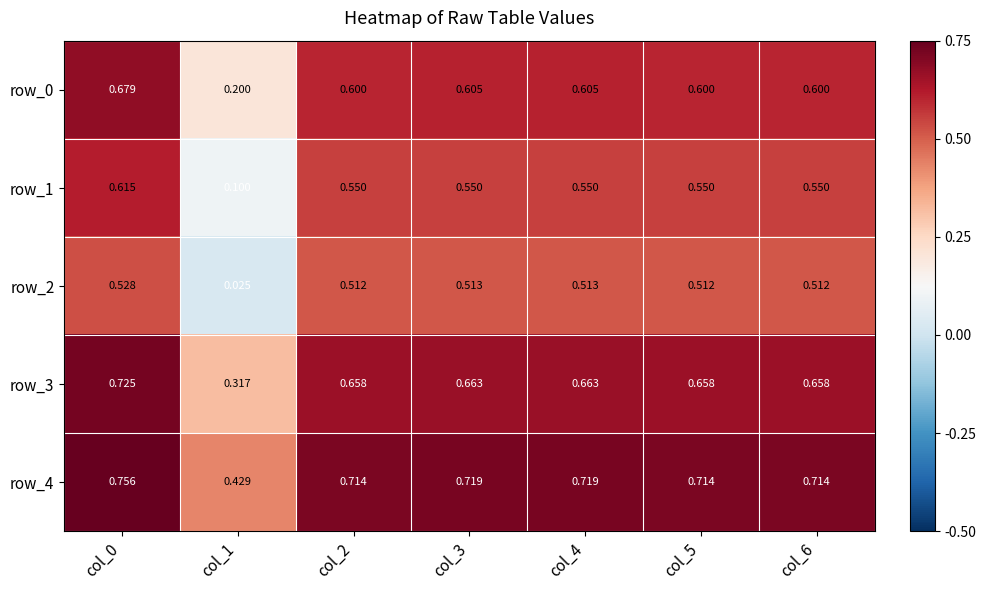

Is the value of row_1 at col_4 greater than the value of row_0 at col_2?

No